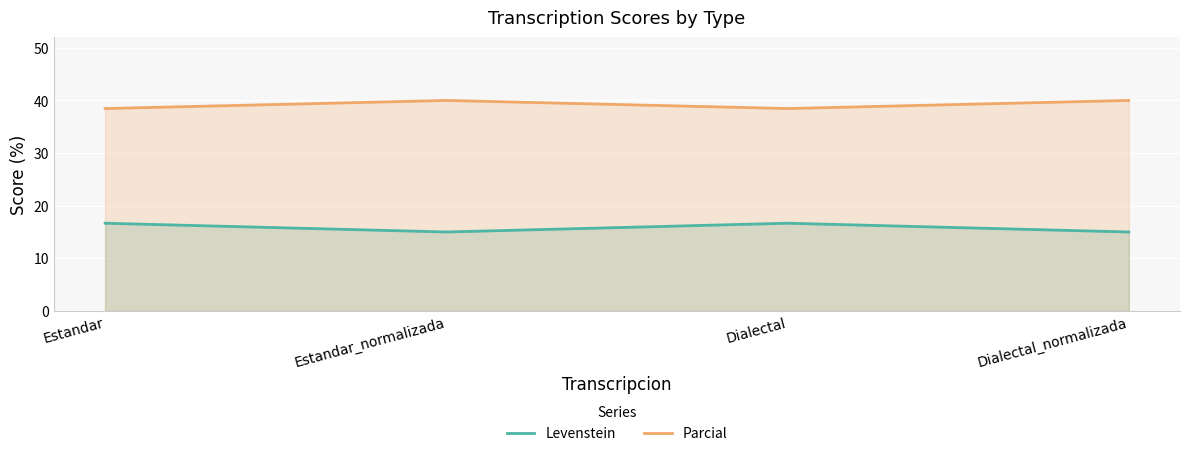

What is the highest value of the Levenstein series?

16.7